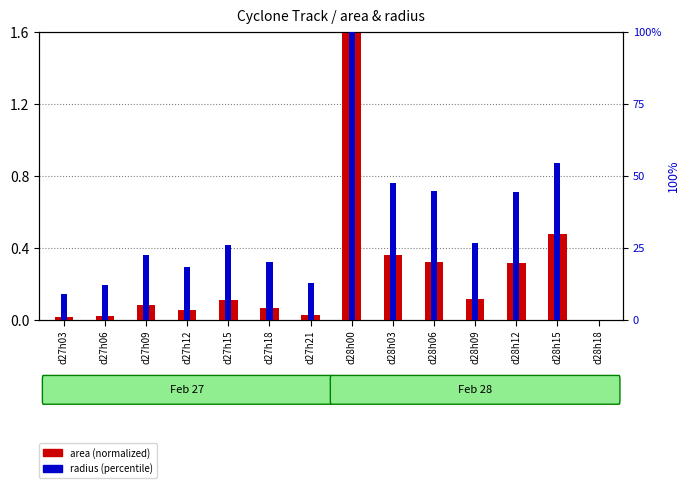

What is the difference between the second highest and second lowest values in the radius (percentile) series?

45.4